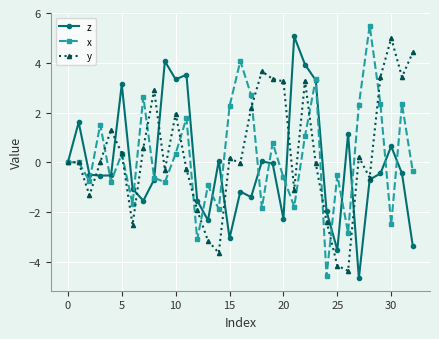

What is the value of the x point at the 24th from the left?

3.4